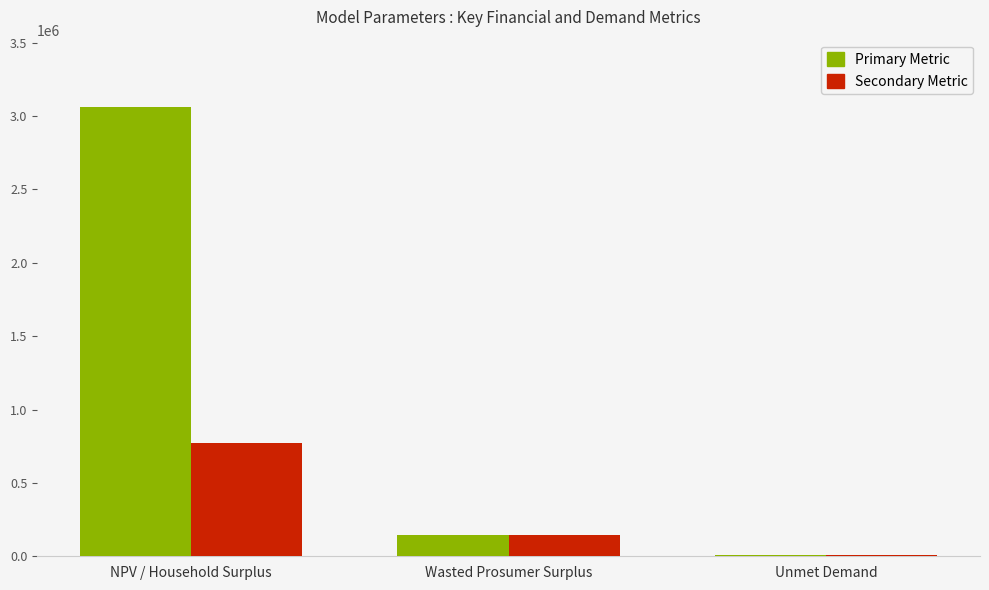

Count the number of data series in this chart.

2